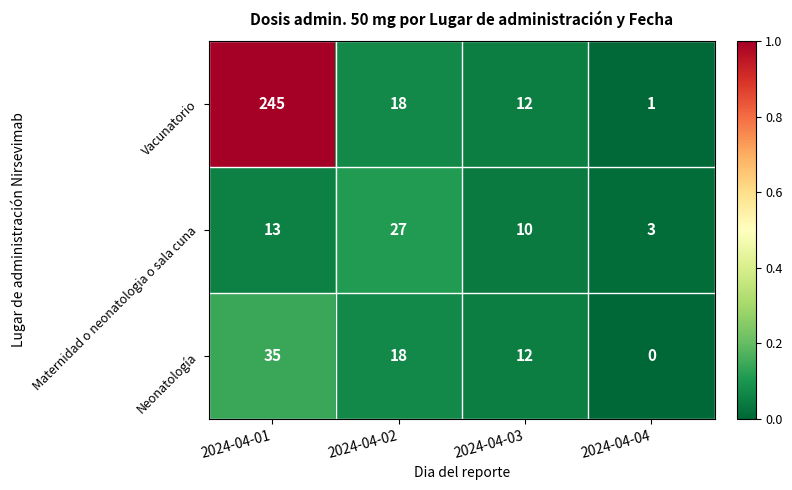

Which label corresponds to the largest value in the chart?

2024-04-01